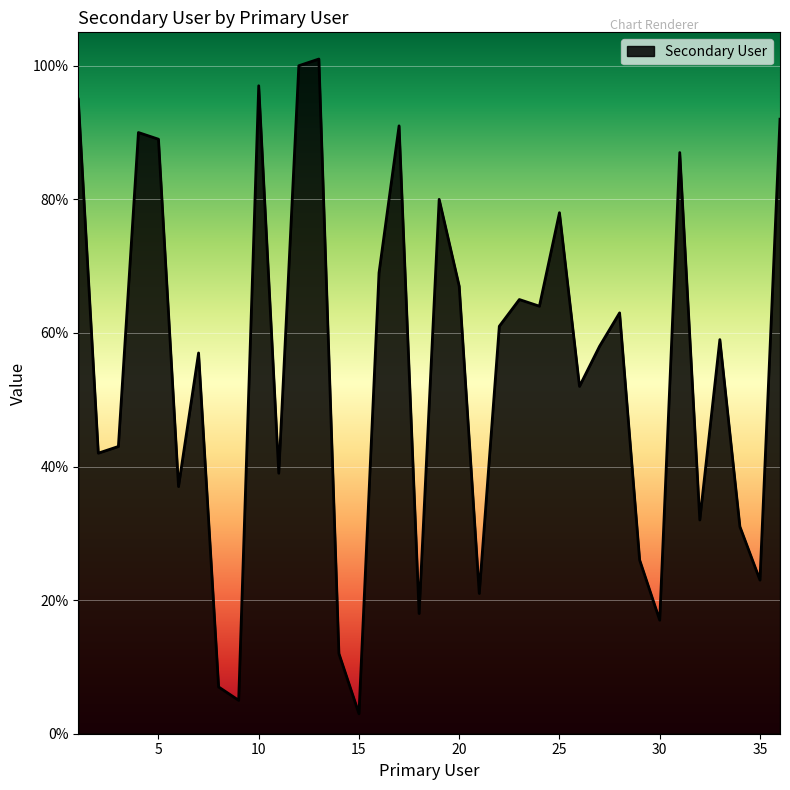

What is the difference between the maximum and minimum values?

98